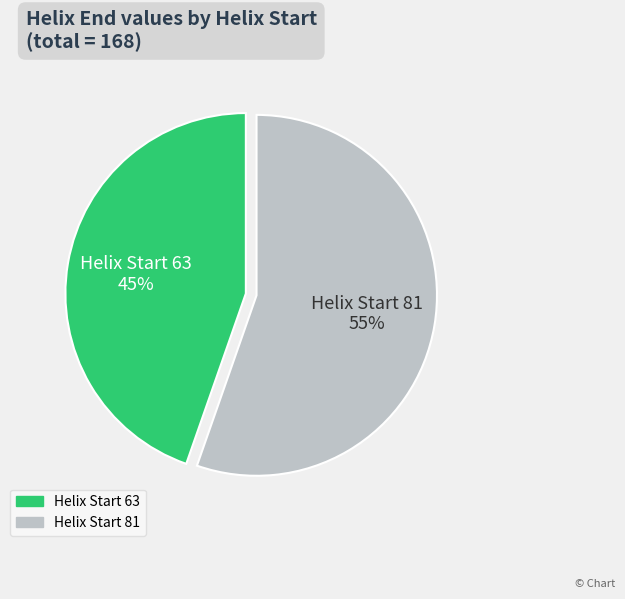

To the nearest percent, what is the combined percentage of Helix Start 81 and Helix Start 63?

100%